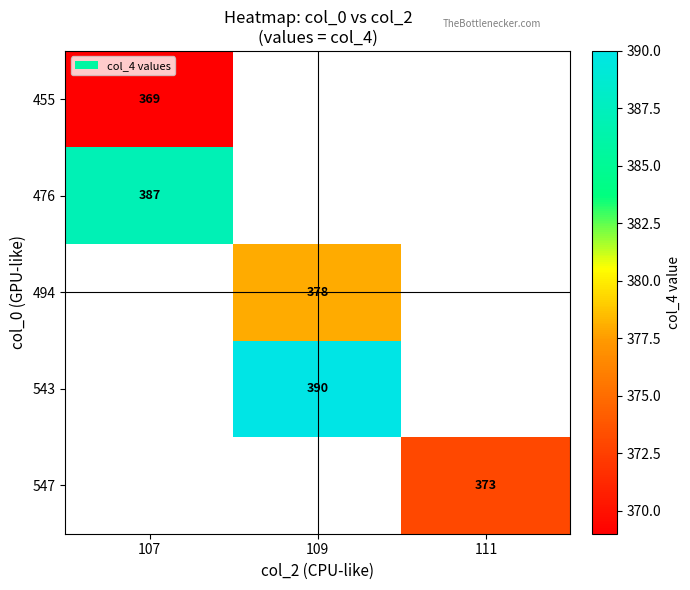

Is it true that 547 equals 149 at 111?

False